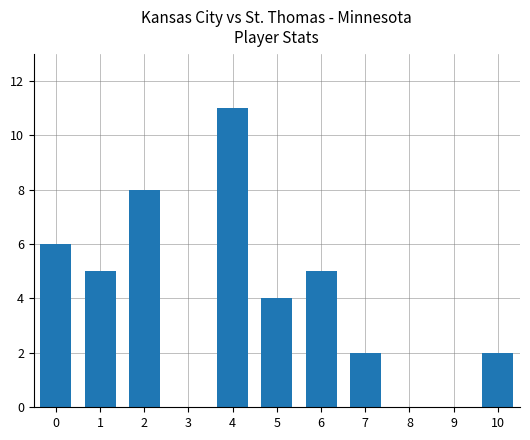

Reading right to left, transcribe all the data shown in this chart.

10=2	9=0	8=0	7=2	6=5	5=4	4=11	3=0	2=8	1=5	0=6